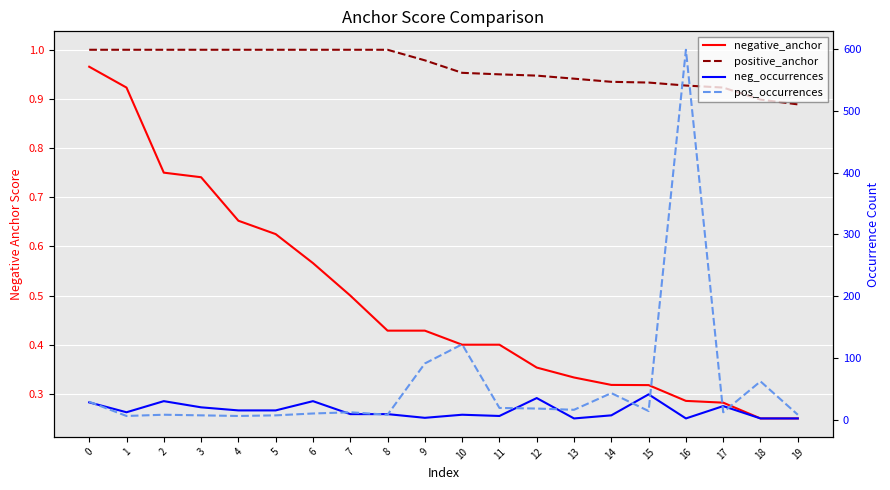

Is it true that positive_anchor equals 0.4 at 18?

False